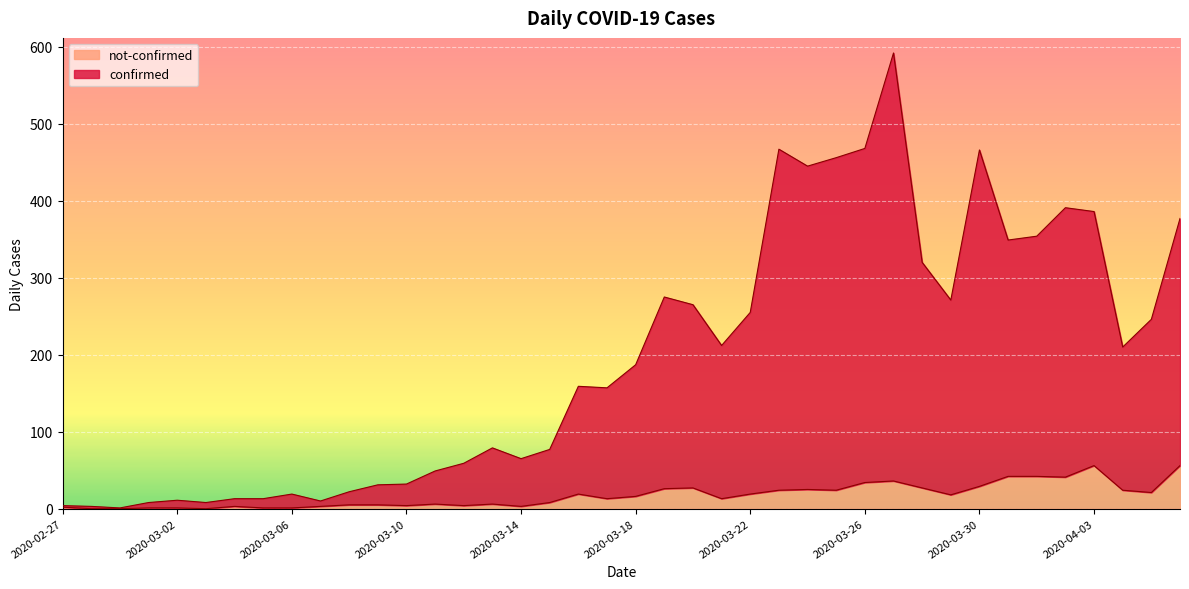

Is it true that not-confirmed equals 18 at 2020-02-28?

False